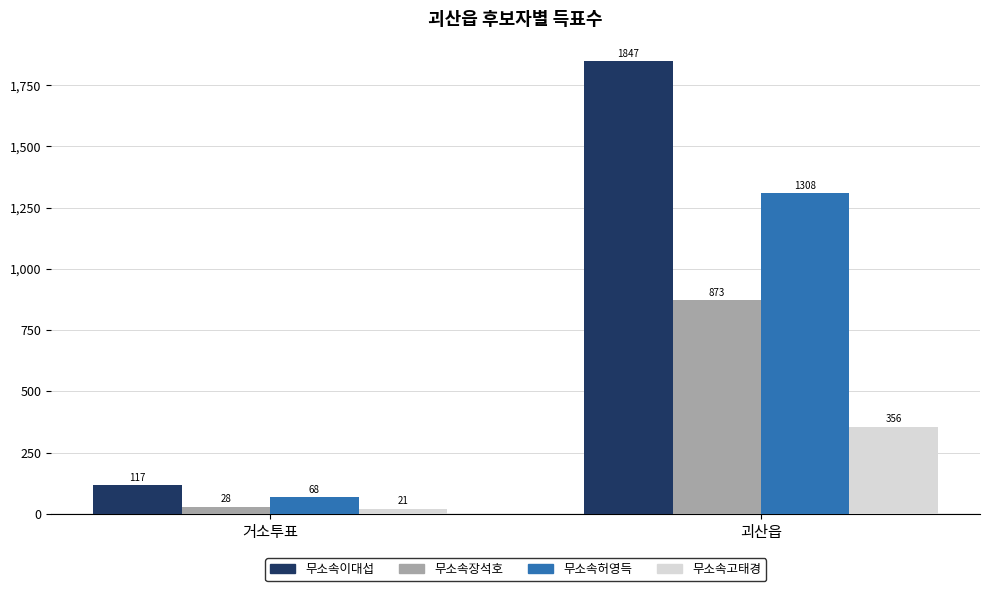

What is the sum of all 무소속허영득 values?

1376